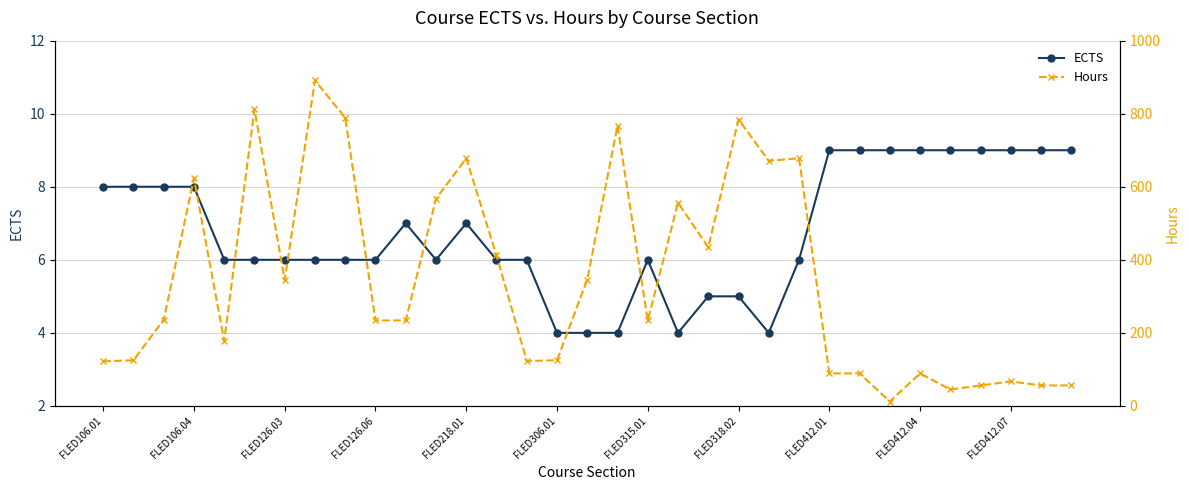

What is the greatest value displayed?

891